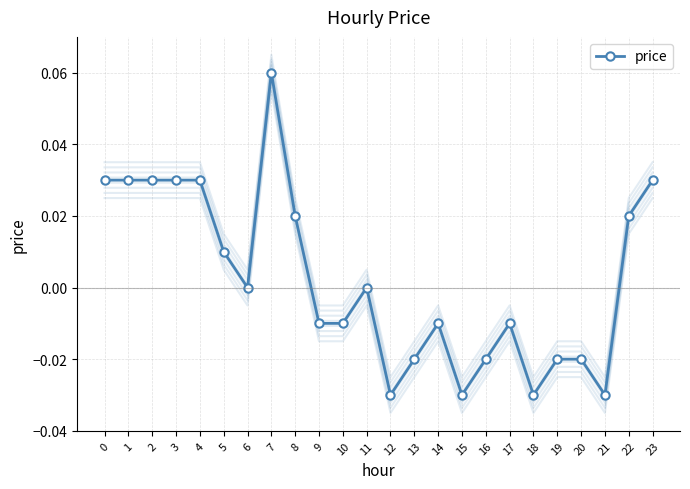

How many data points are less than 0?

12